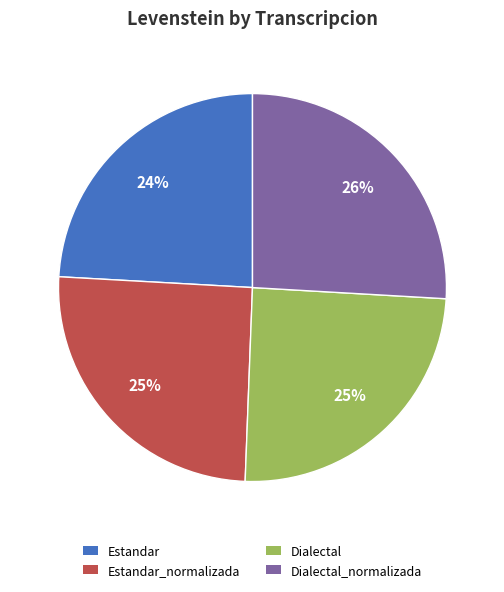

Is there a majority slice in this chart?

No